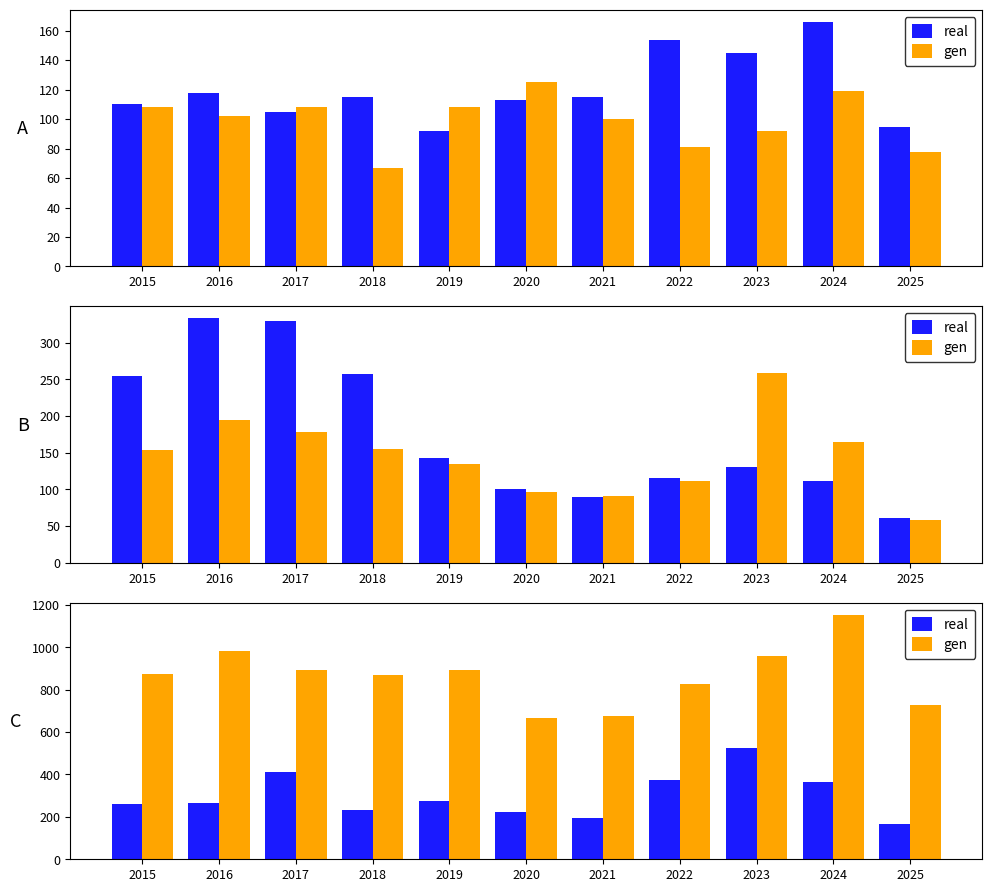

Which series changed the most between 2019 and 2022?

real